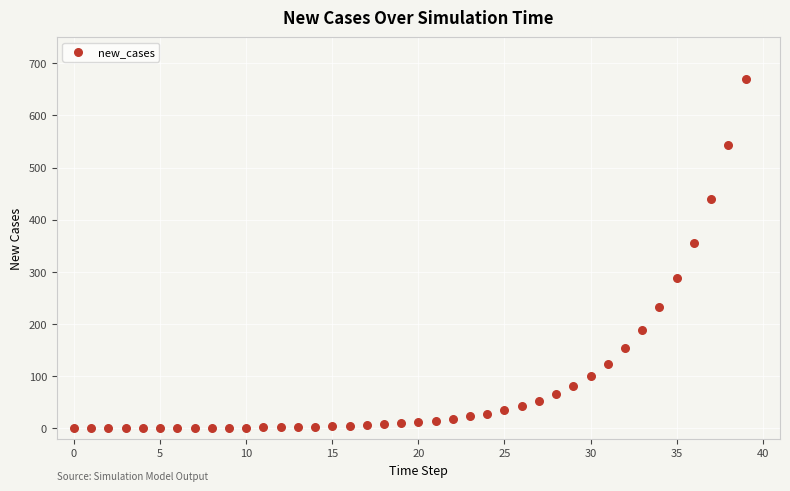

What is the range of Y values (max minus min)?

670.0